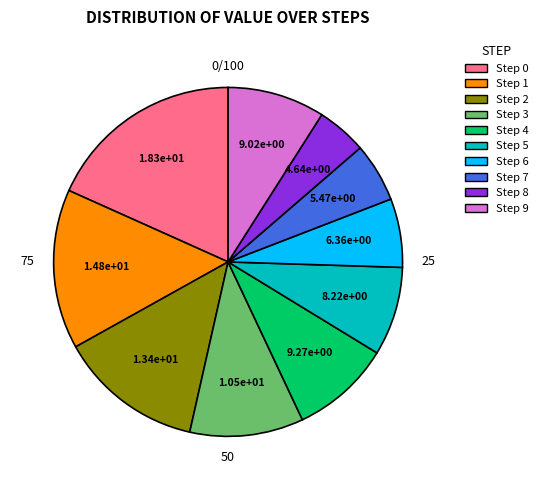

How many slices are in this pie chart?

10